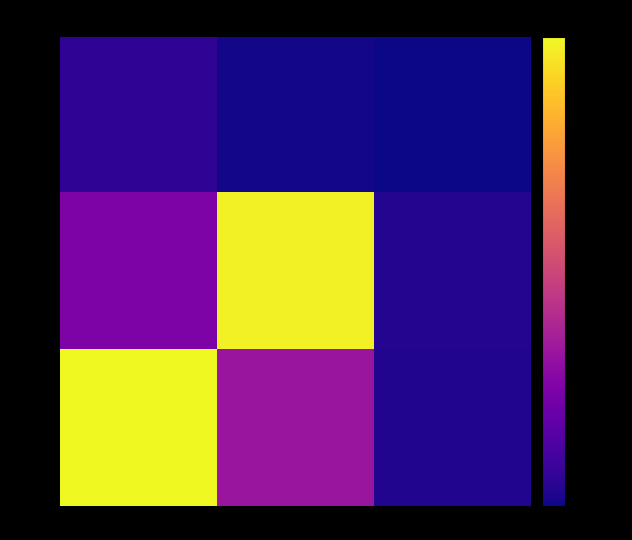

How many series are shown in this chart?

3